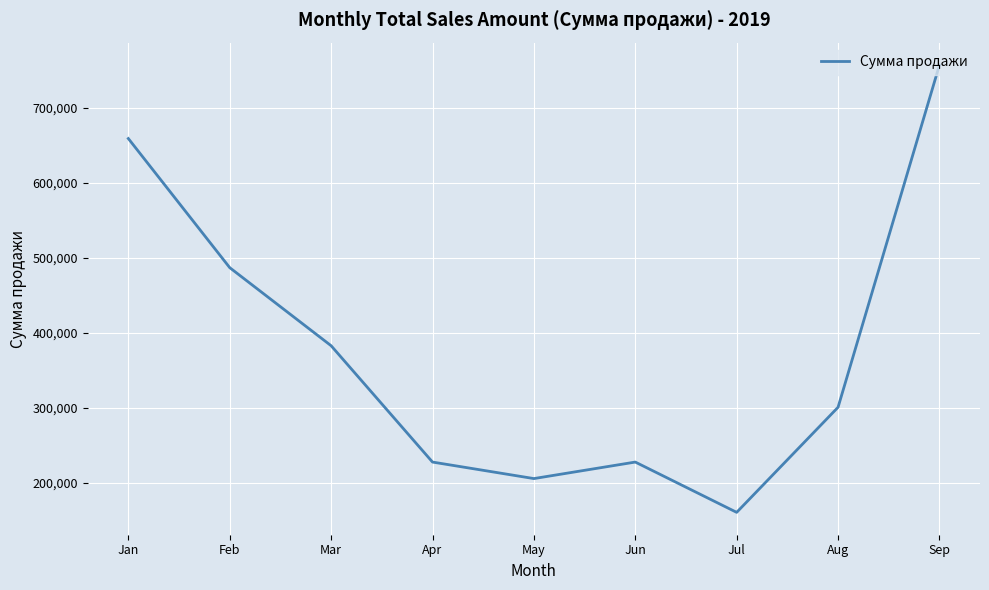

Which category has the highest value across all series?

Sep